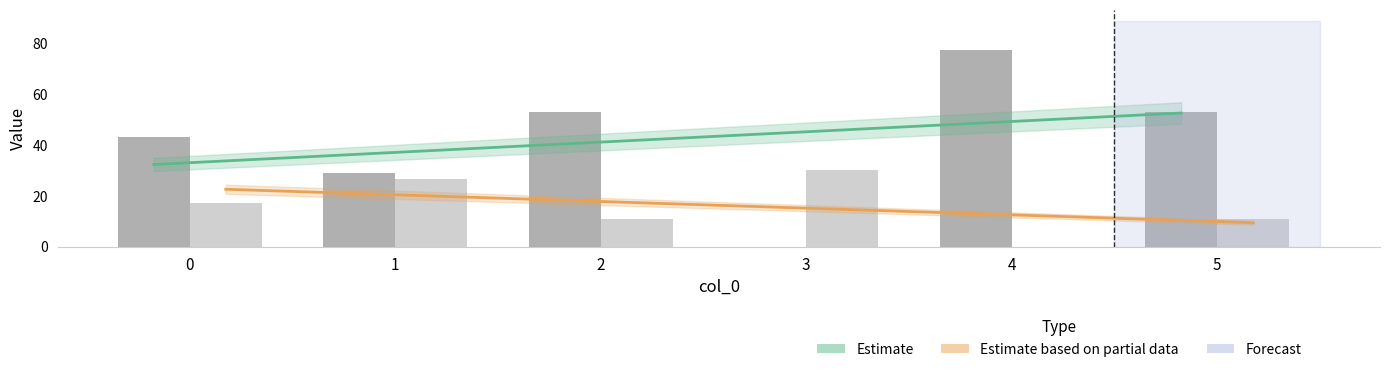

Is the value of y at 1 greater than the value of x at 5?

No